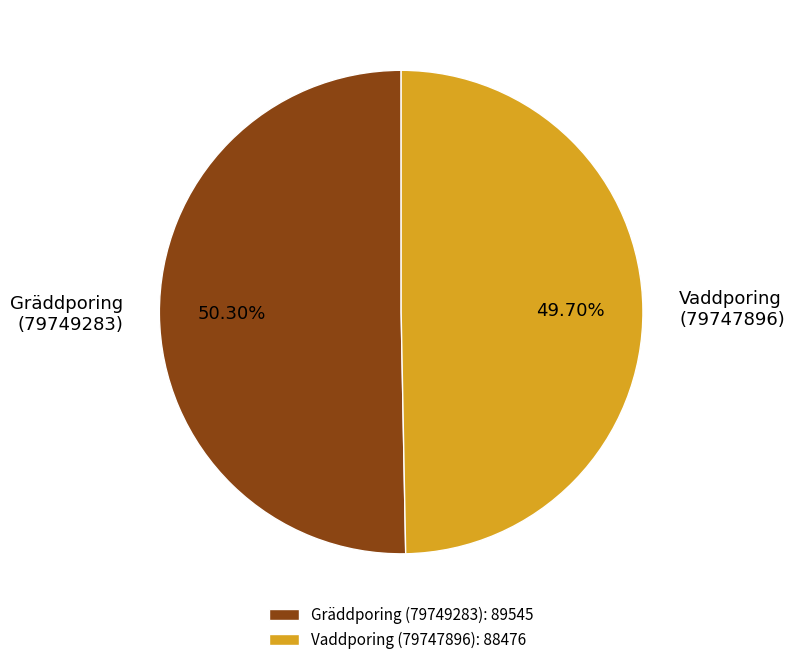

What portion of the pie excludes Gräddporing (79749283)?

49.7%